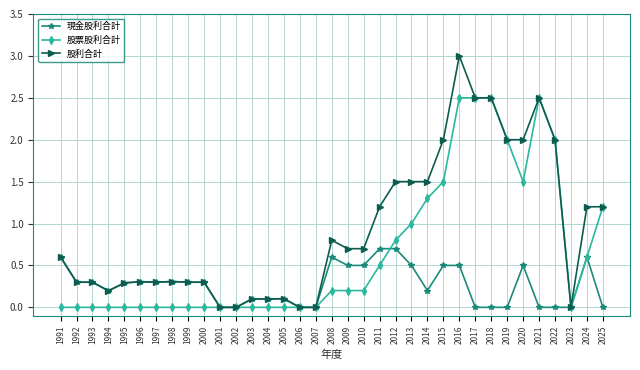

What is the value of the 現金股利合計 point at the 9th from the left?

0.3